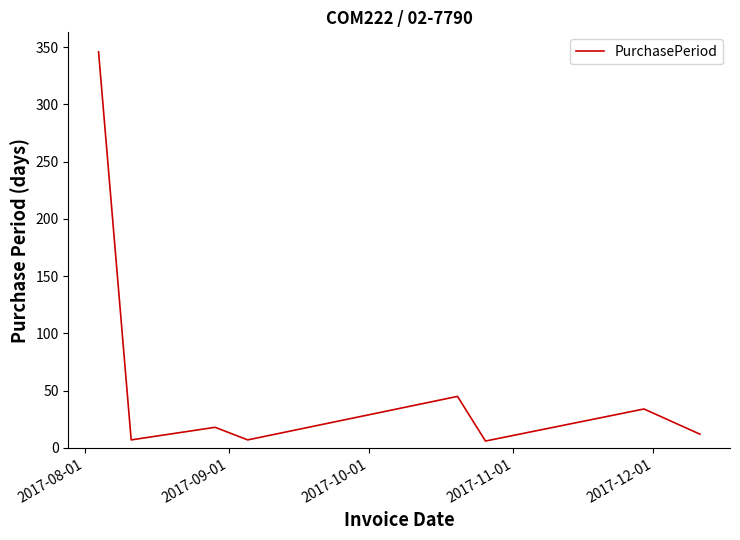

How many values are below 18?

4